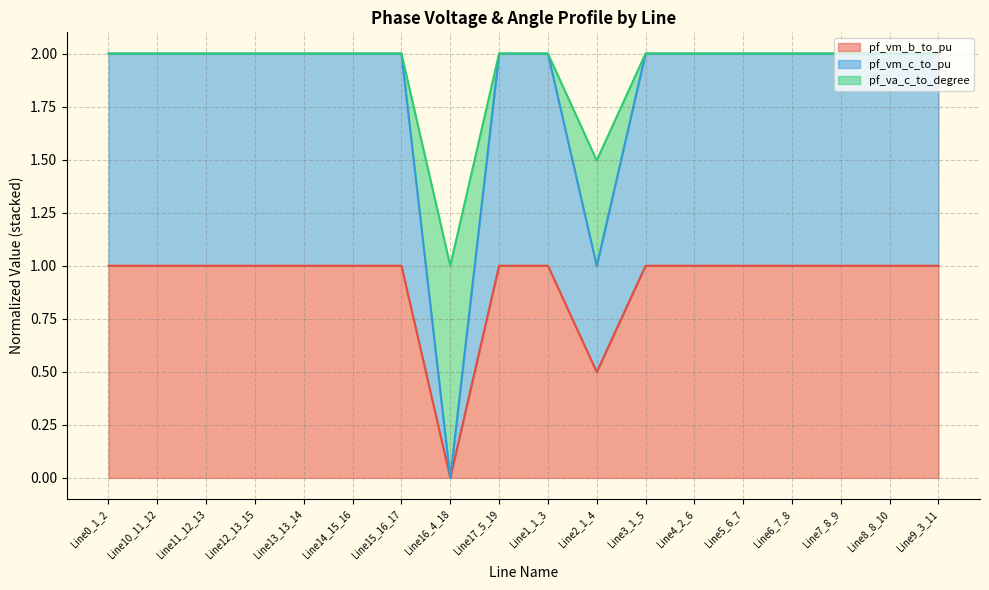

Reading right to left, what are all the values shown in this chart?

pf_vm_b_to_pu: Line9_3_11=1.0	Line8_8_10=1.0	Line7_8_9=1.0	Line6_7_8=1.0	Line5_6_7=1.0	Line4_2_6=1.0	Line3_1_5=1.0	Line2_1_4=0.5	Line1_1_3=1.0	Line17_5_19=1.0	Line16_4_18=0.0	Line15_16_17=1.0	Line14_15_16=1.0	Line13_13_14=1.0	Line12_13_15=1.0	Line11_12_13=1.0	Line10_11_12=1.0	Line0_1_2=1.0
pf_vm_c_to_pu: Line9_3_11=2.0	Line8_8_10=2.0	Line7_8_9=2.0	Line6_7_8=2.0	Line5_6_7=2.0	Line4_2_6=2.0	Line3_1_5=2.0	Line2_1_4=1.0	Line1_1_3=2.0	Line17_5_19=2.0	Line16_4_18=0.0	Line15_16_17=2.0	Line14_15_16=2.0	Line13_13_14=2.0	Line12_13_15=2.0	Line11_12_13=2.0	Line10_11_12=2.0	Line0_1_2=2.0
pf_va_c_to_degree: Line9_3_11=2.0	Line8_8_10=2.0	Line7_8_9=2.0	Line6_7_8=2.0	Line5_6_7=2.0	Line4_2_6=2.0	Line3_1_5=2.0	Line2_1_4=1.5	Line1_1_3=2.0	Line17_5_19=2.0	Line16_4_18=1.0	Line15_16_17=2.0	Line14_15_16=2.0	Line13_13_14=2.0	Line12_13_15=2.0	Line11_12_13=2.0	Line10_11_12=2.0	Line0_1_2=2.0